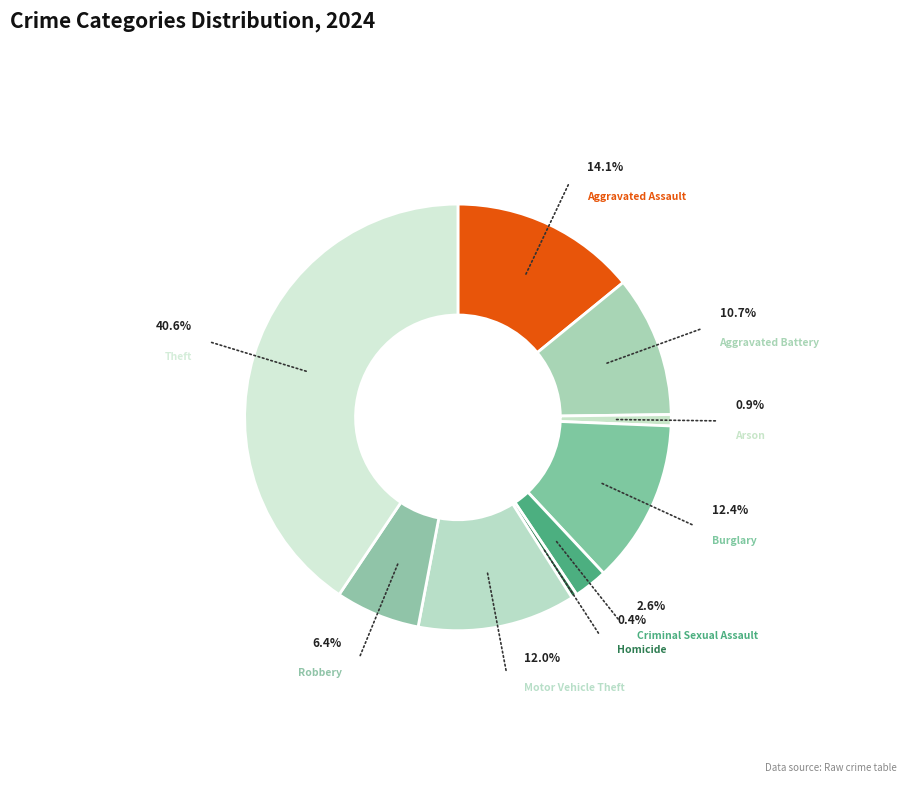

Which slice is the largest?

Theft